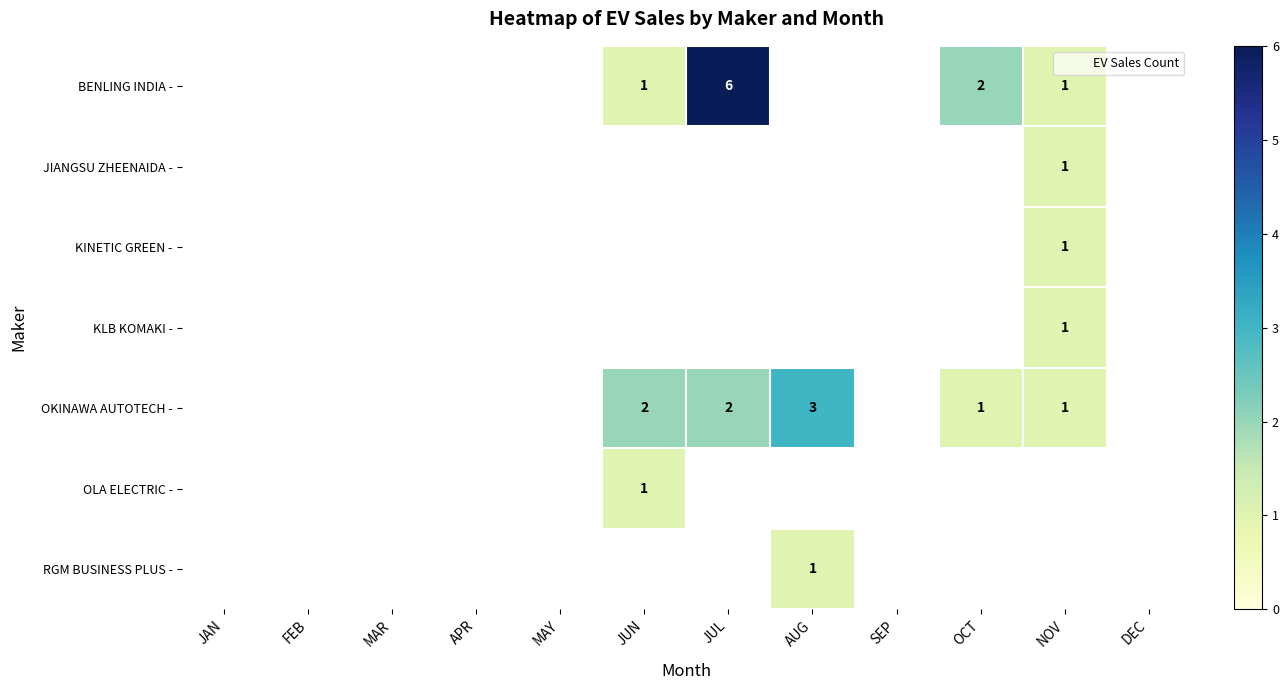

What is the minimum value shown in the chart?

1.0